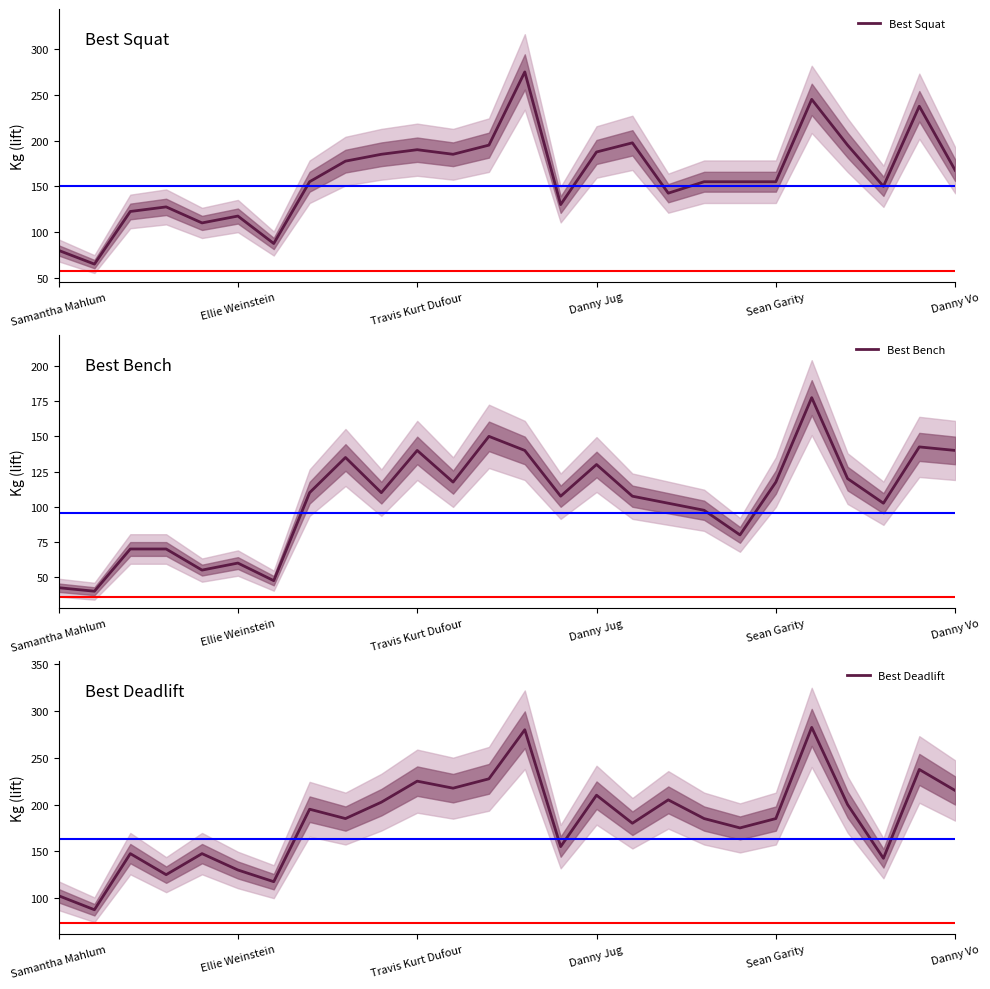

Where does the Best Squat series first go above 155?

8